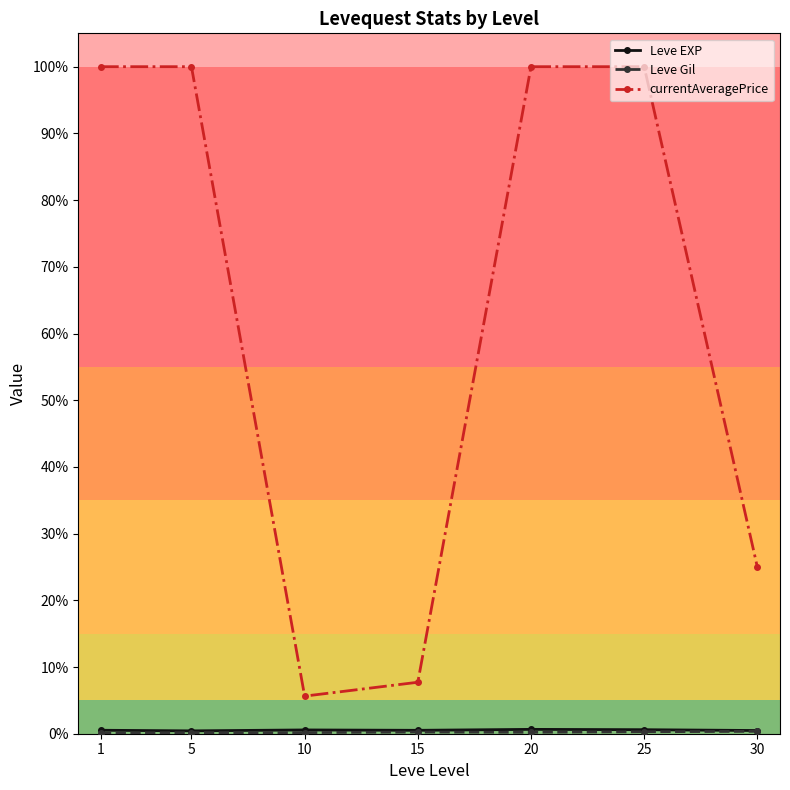

What is the total value across all series at 25?

100900.7